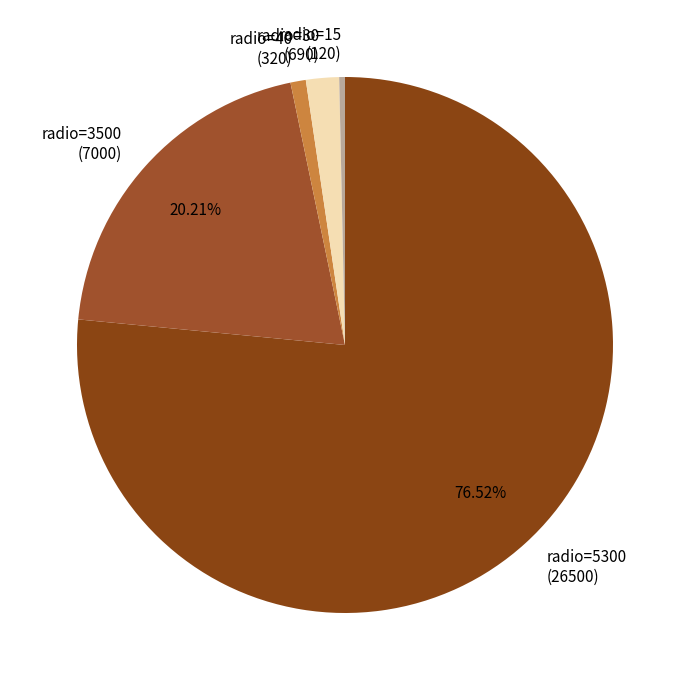

Combined, do radio=5300 and radio=40 account for over 50%?

Yes